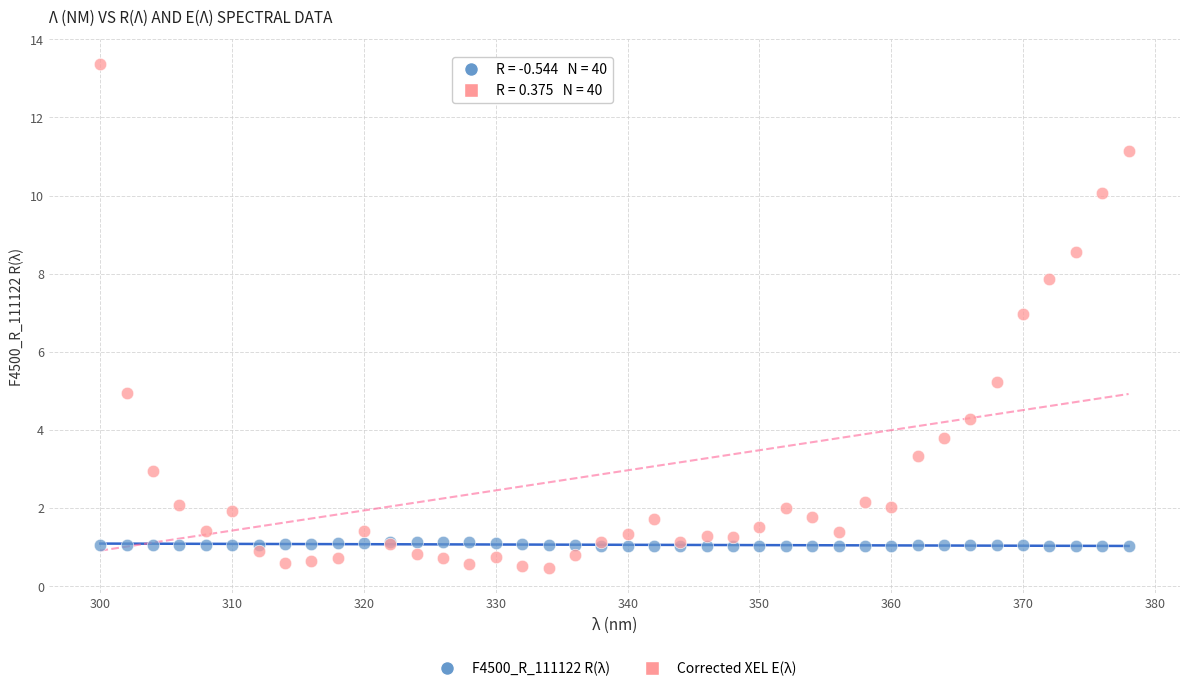

Which series contains the highest Y value?

Corrected XEL E(λ)